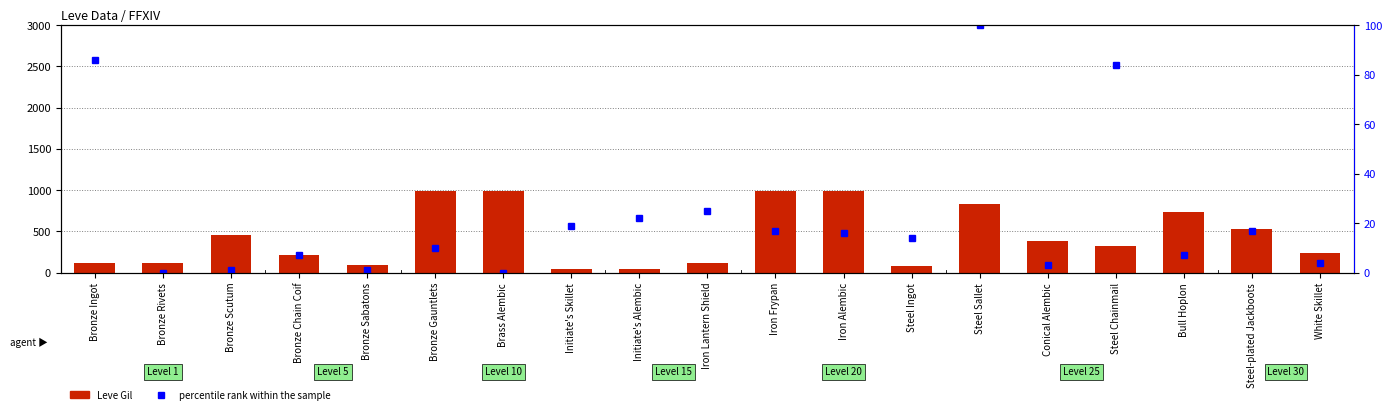

Which series has the largest range (max minus min)?

Leve Gil